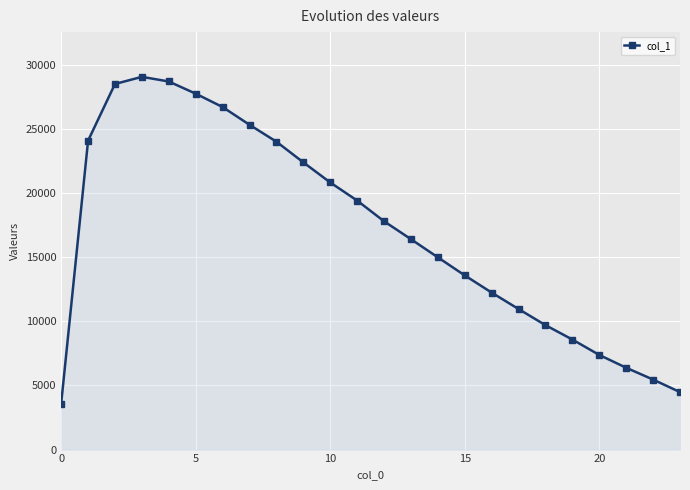

True or false: the data has more than 2 interior local peaks.

False